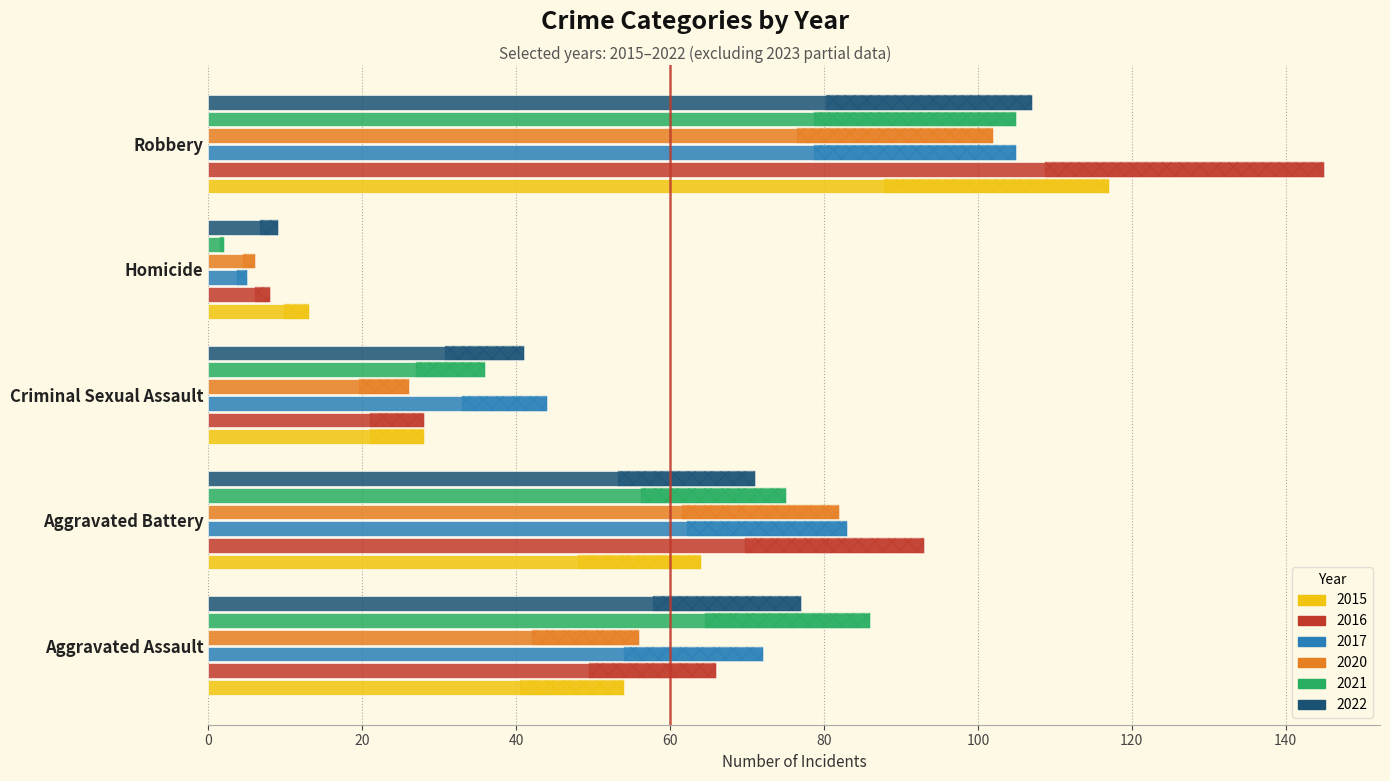

What is the difference between the maximum and minimum values in the 2020 series?

96